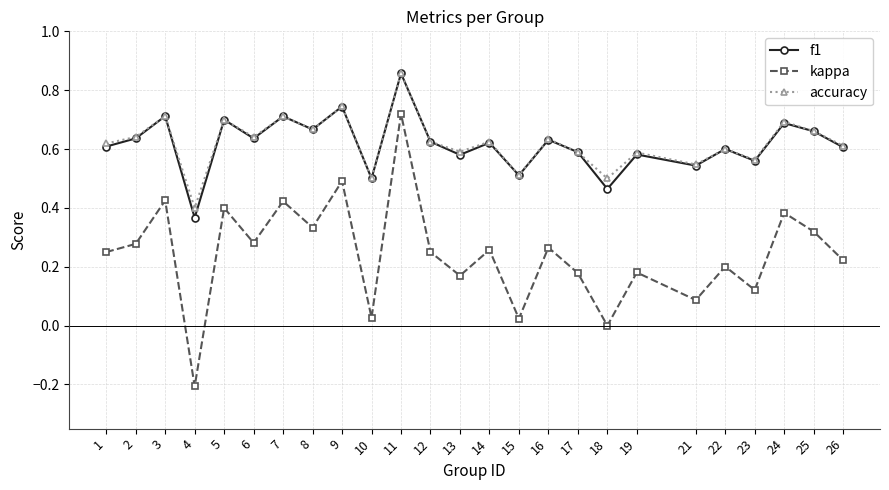

Count the accuracy values in the range 0 to 1.

25